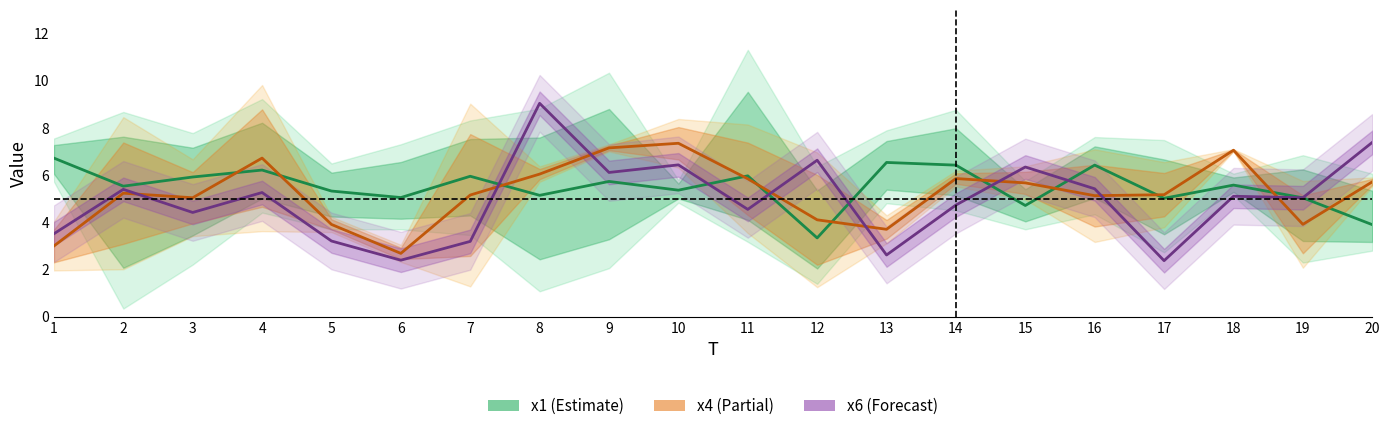

What is the value of the x4 point at the 7th from the left?

5.2